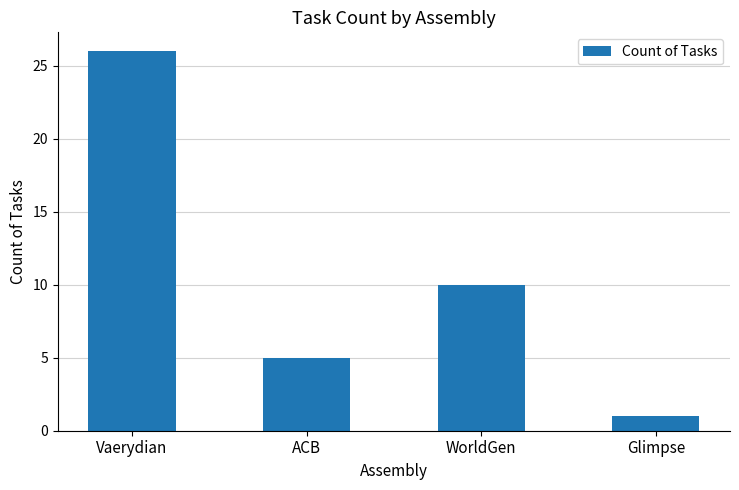

How many values are between 5 and 26?

3